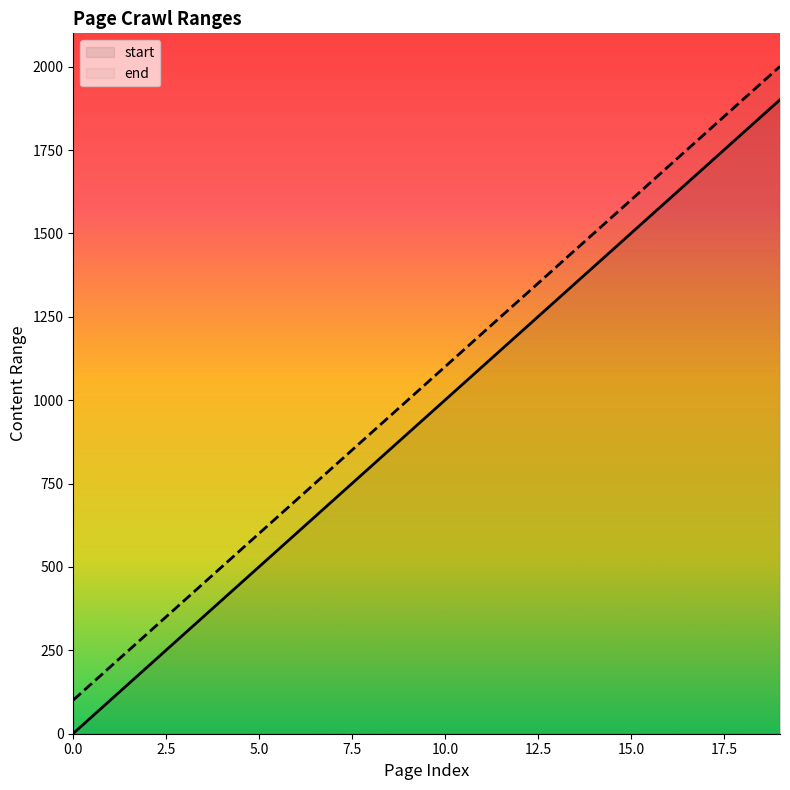

What is the value of the end point at the 19th from the left?

1901